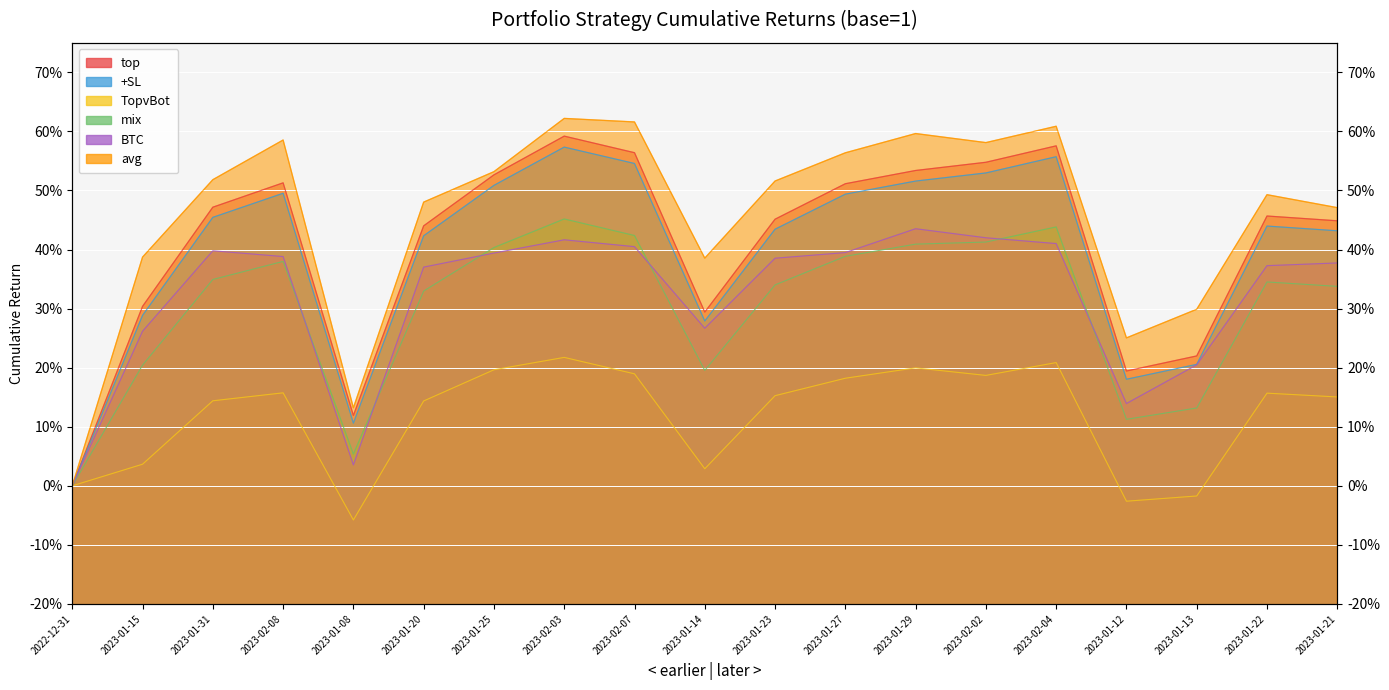

Reading left to right, list all the values displayed in this chart.

top: 1.0	1.3	1.5	1.5	1.1	1.4	1.5	1.6	1.6	1.3	1.5	1.5	1.5	1.5	1.6	1.2	1.2	1.5	1.4
+SL: 1.0	1.3	1.5	1.5	1.1	1.4	1.5	1.6	1.5	1.3	1.4	1.5	1.5	1.5	1.6	1.2	1.2	1.4	1.4
TopvBot: 1.0	1.0	1.1	1.2	0.9	1.1	1.2	1.2	1.2	1.0	1.2	1.2	1.2	1.2	1.2	1.0	1.0	1.2	1.2
mix: 1.0	1.2	1.3	1.4	1.1	1.3	1.4	1.5	1.4	1.2	1.3	1.4	1.4	1.4	1.4	1.1	1.1	1.3	1.3
BTC: 1.0	1.3	1.4	1.4	1.0	1.4	1.4	1.4	1.4	1.3	1.4	1.4	1.4	1.4	1.4	1.1	1.2	1.4	1.4
avg: 1.0	1.4	1.5	1.6	1.1	1.5	1.5	1.6	1.6	1.4	1.5	1.6	1.6	1.6	1.6	1.3	1.3	1.5	1.5